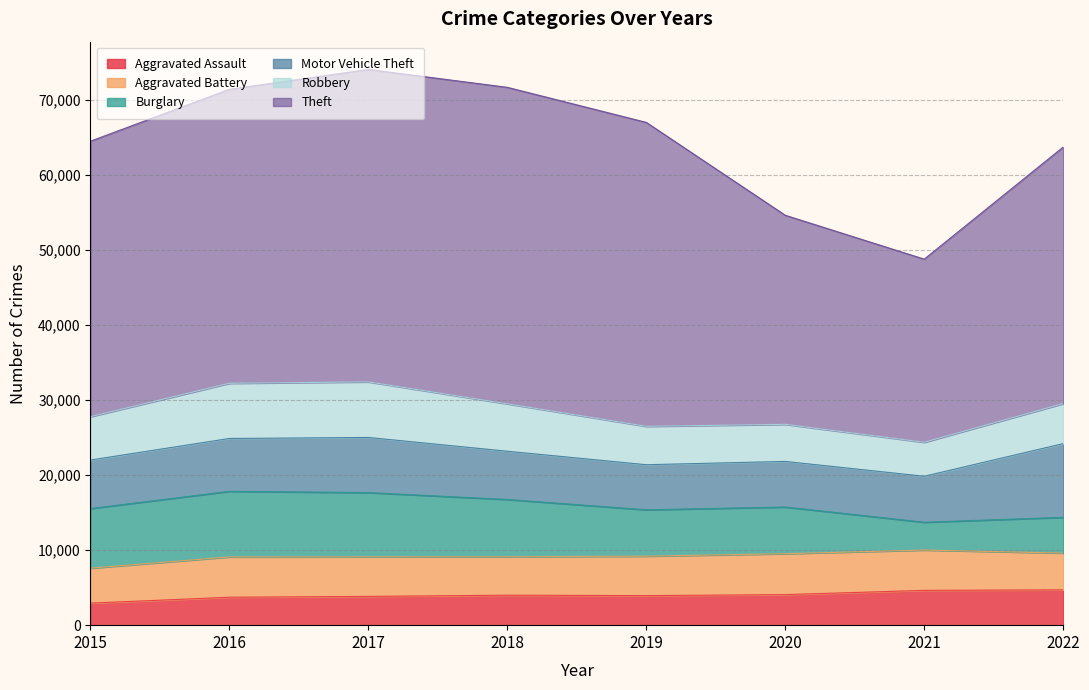

What is the difference between the Burglary values at 2022 and 2015?

3183